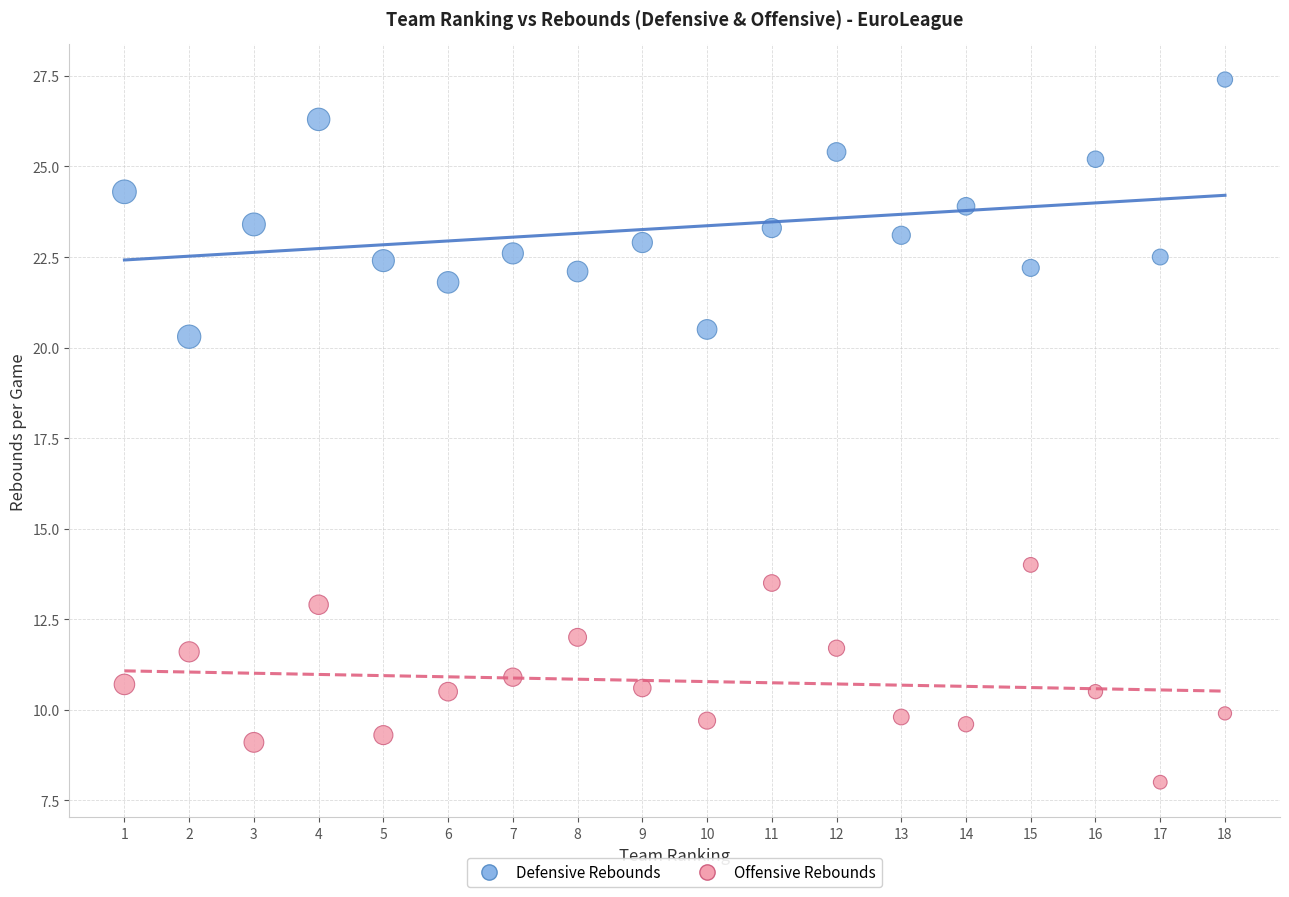

Across all series, what Y value is closest to 17?

14.0